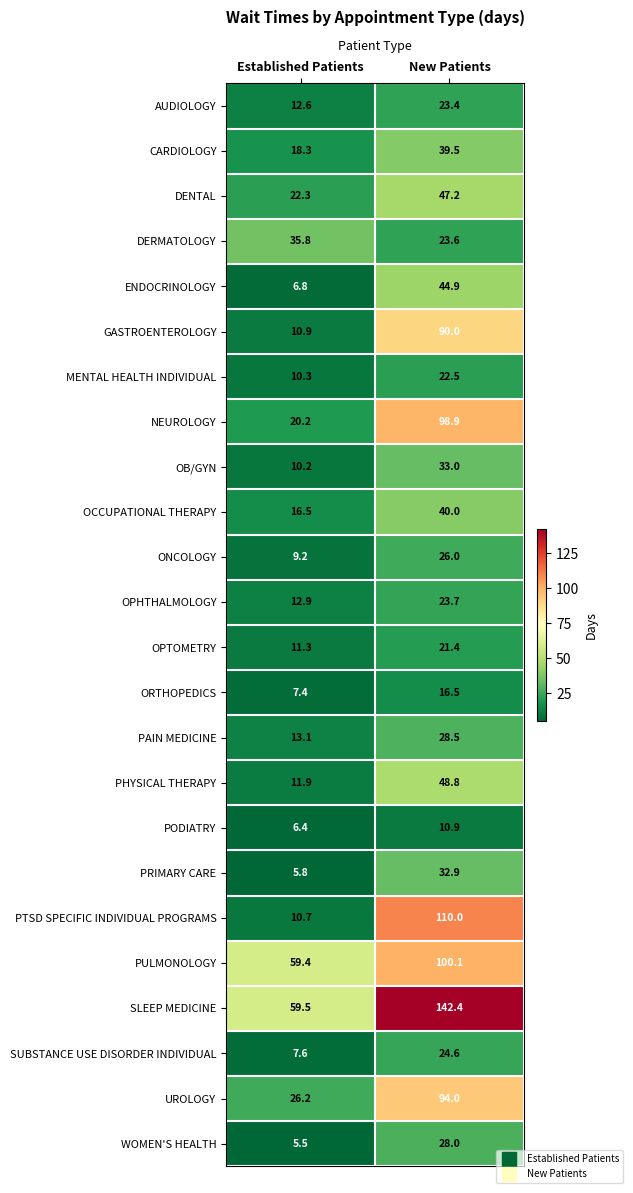

What is the difference between the maximum and minimum values in the OCCUPATIONAL THERAPY series?

23.5